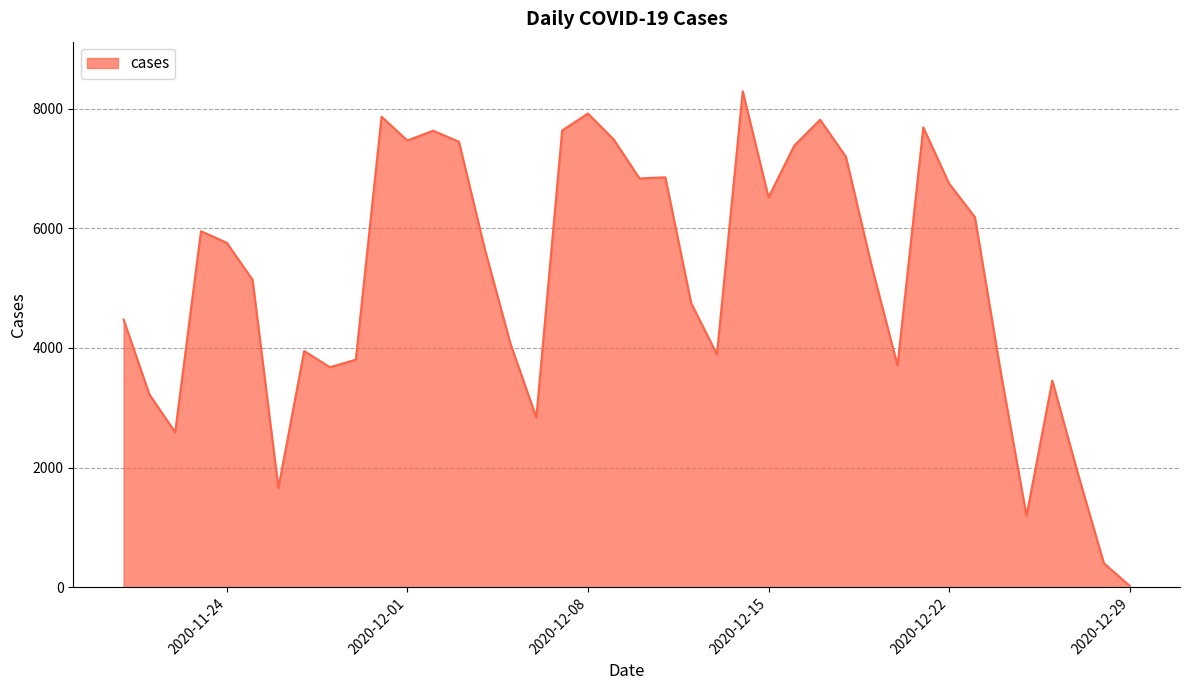

What is the maximum value shown in the chart?

8288